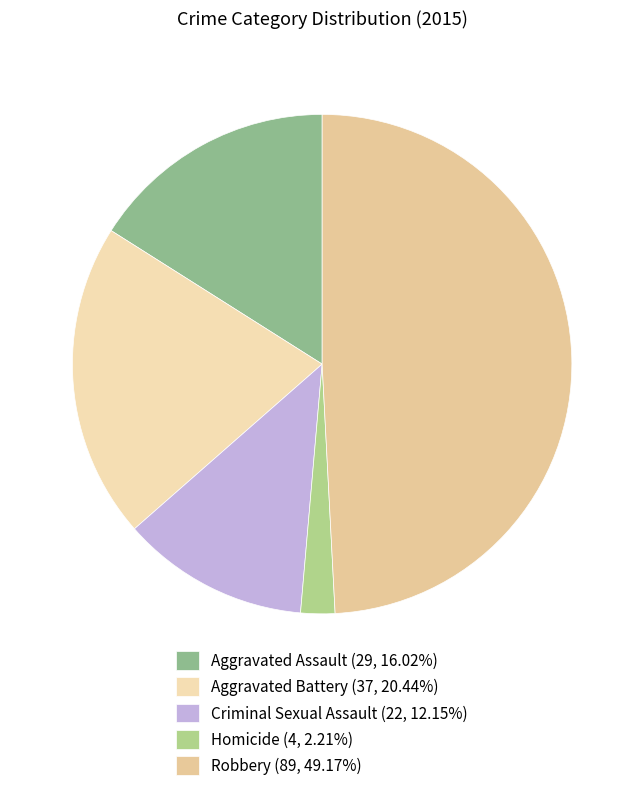

Does Aggravated Battery account for over 50% of the chart?

No